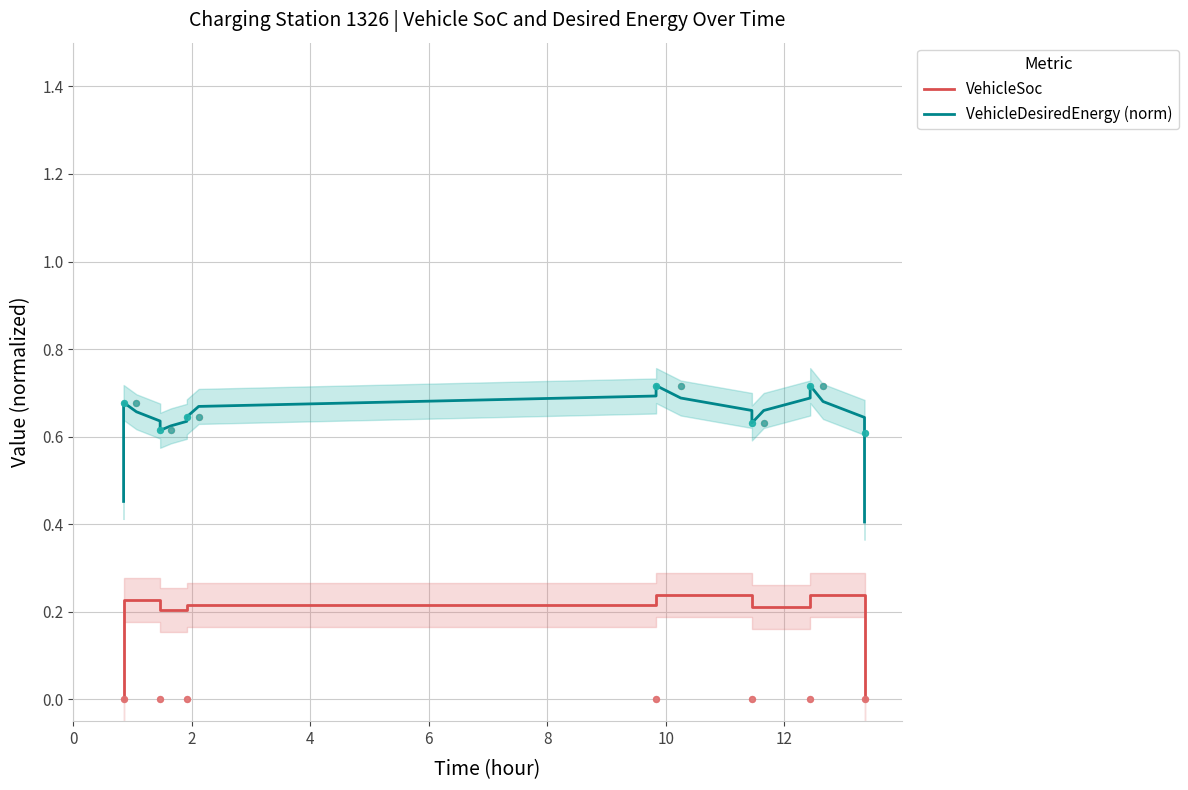

Which series reaches the maximum Y coordinate?

VehicleDesiredEnergy (norm)